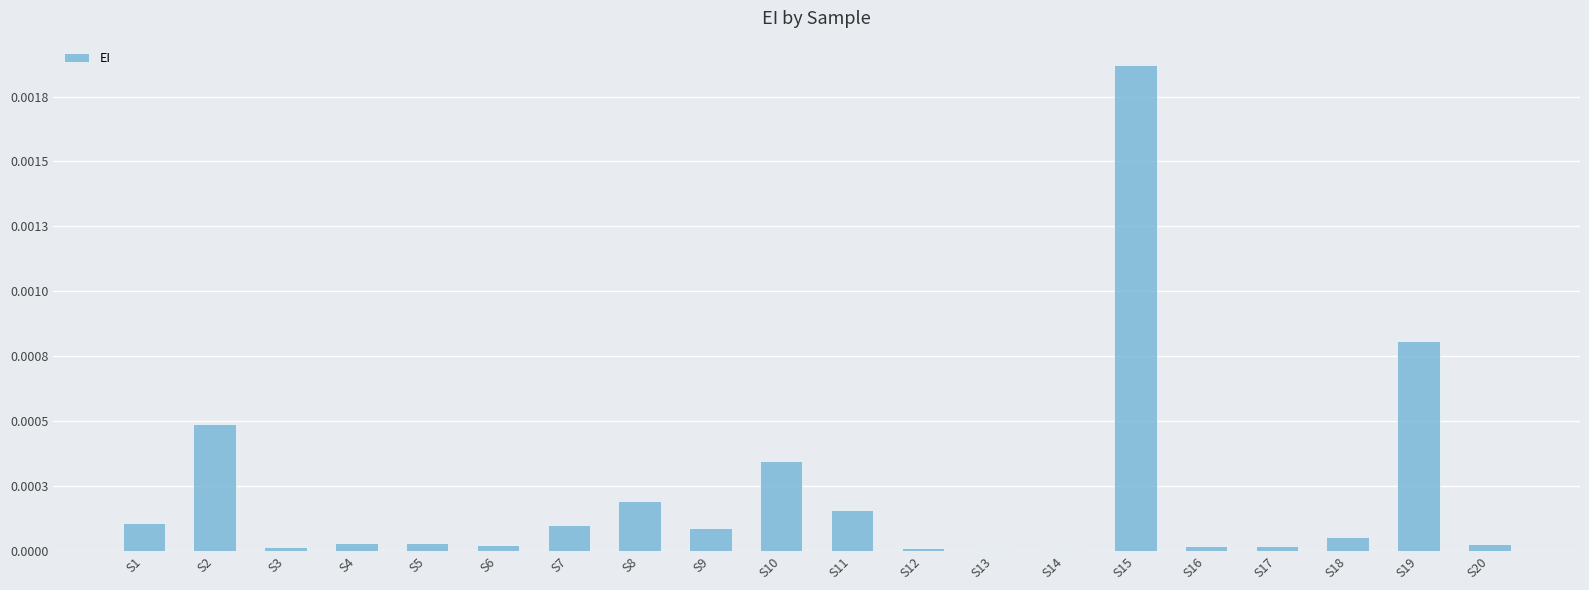

Which has a higher value, S7 or S20?

S7